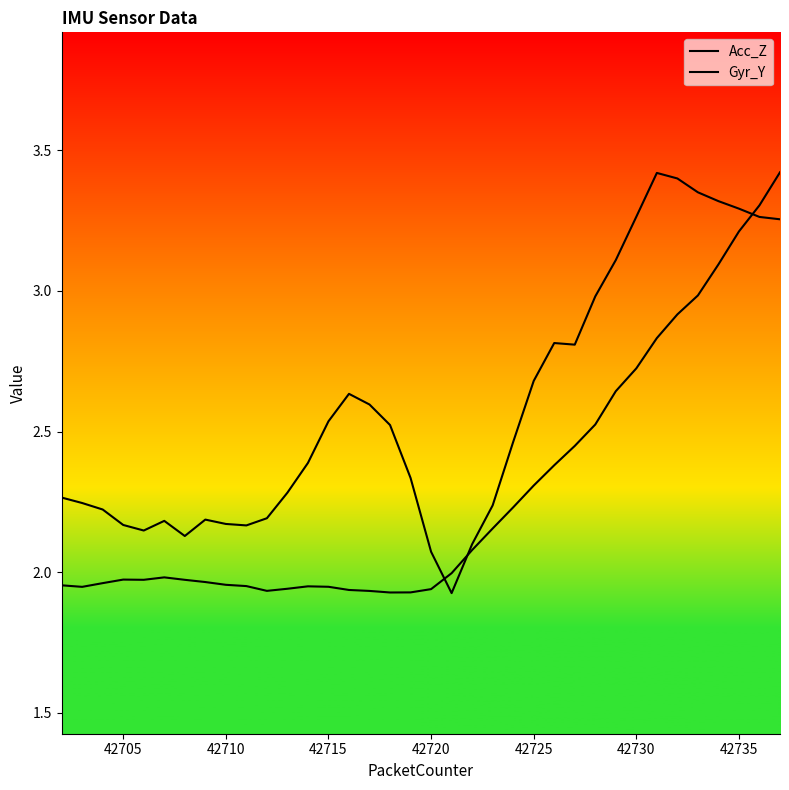

Which series has the largest range (max minus min)?

Acc_Z